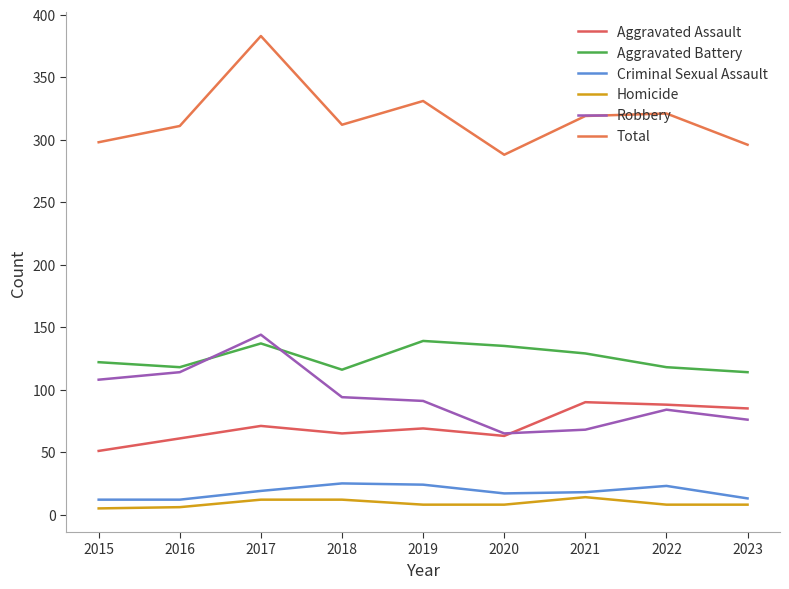

What is the greatest value displayed?

383